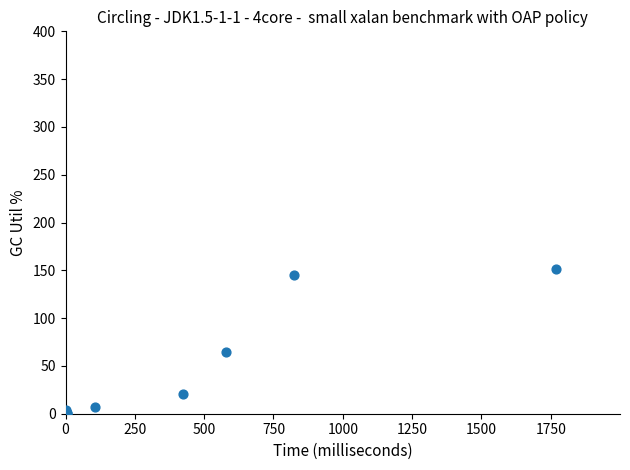

What Y value in the scatter plot is closest to 75?

64.2